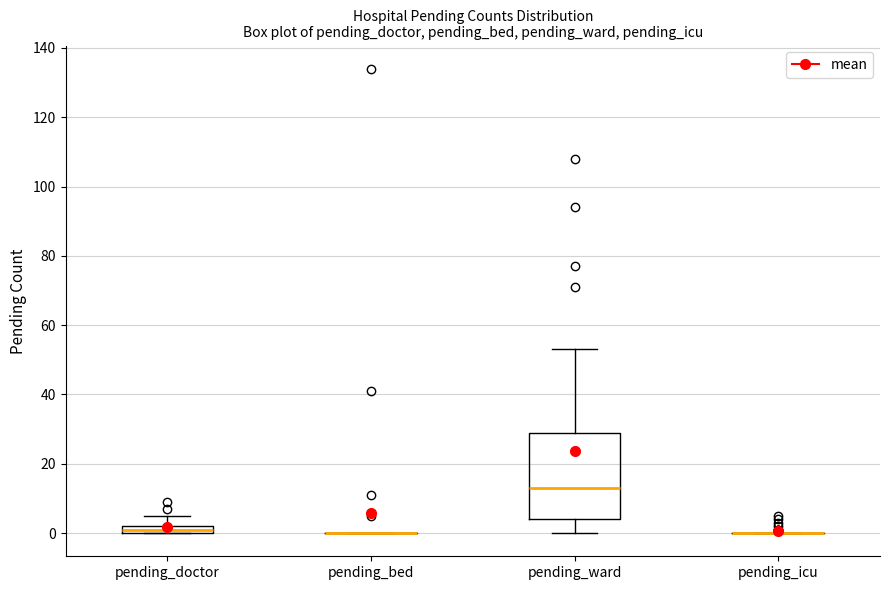

Which box is the tallest, from its lower edge to its upper edge?

pending_ward